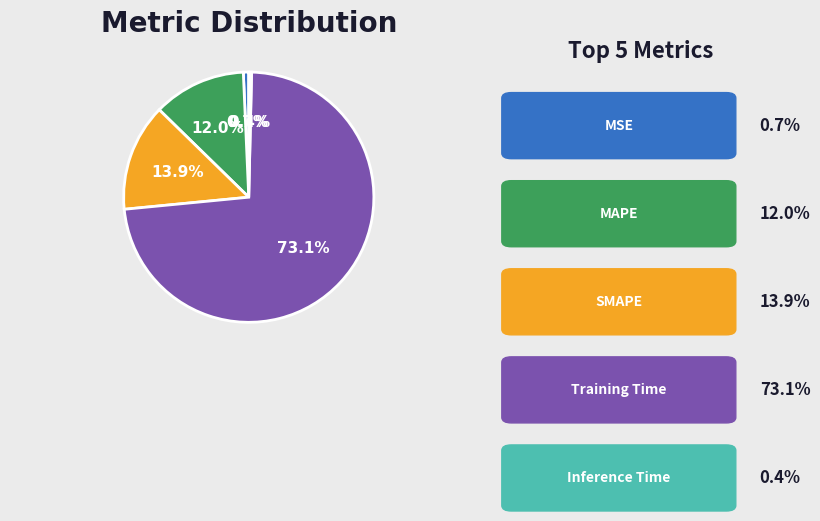

Does Inference Time represent more than half of the total?

No